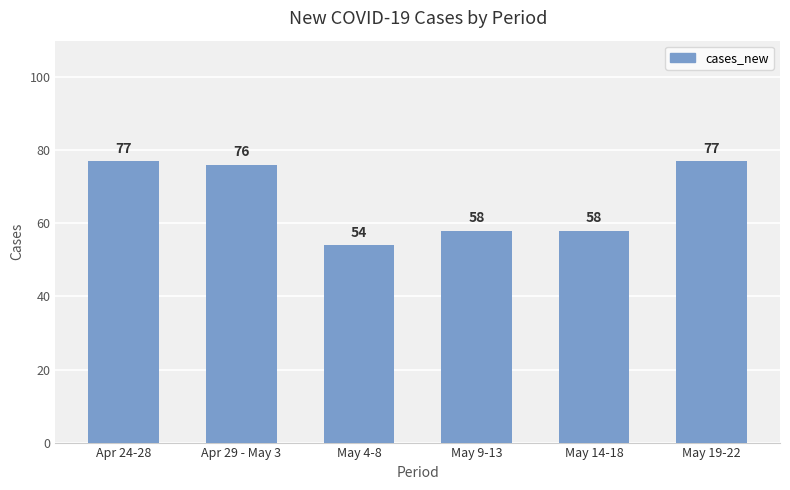

How many values are below 76?

3